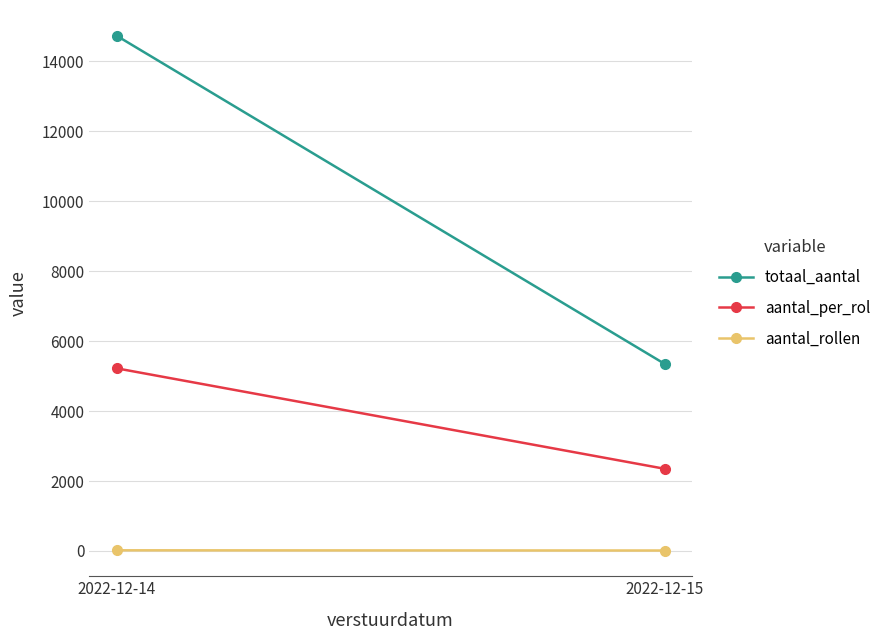

What are all the series names shown in the legend?

totaal_aantal, aantal_per_rol, aantal_rollen